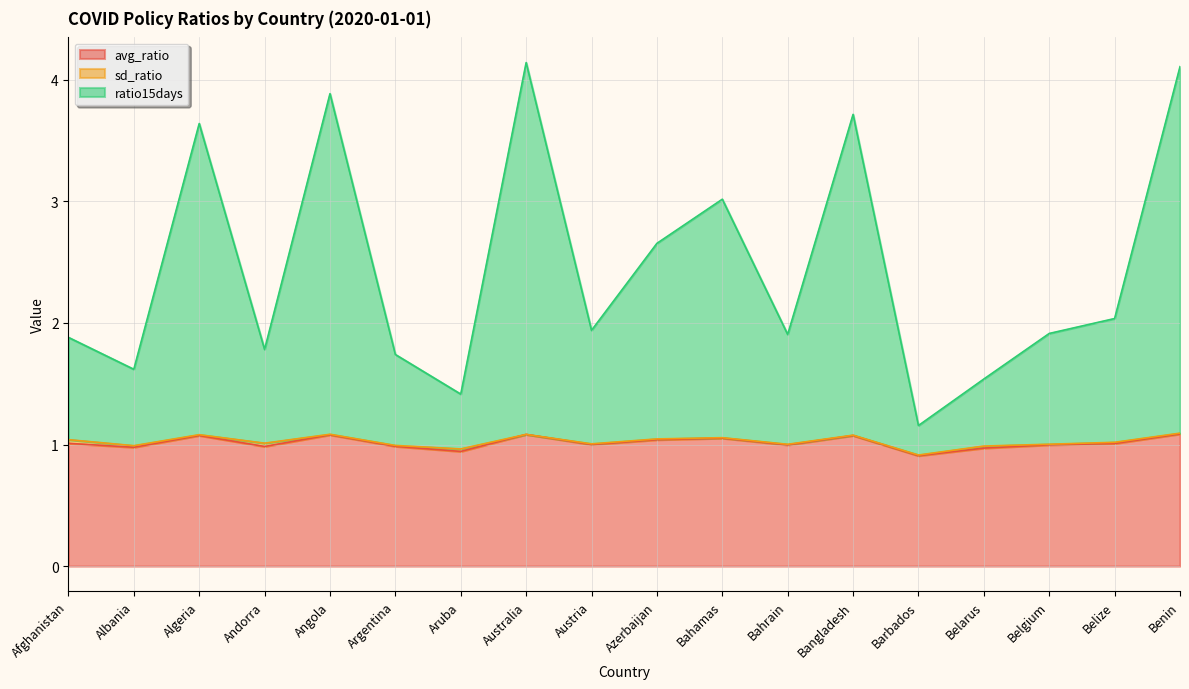

What is the label of the 13th point from the left?

Bangladesh